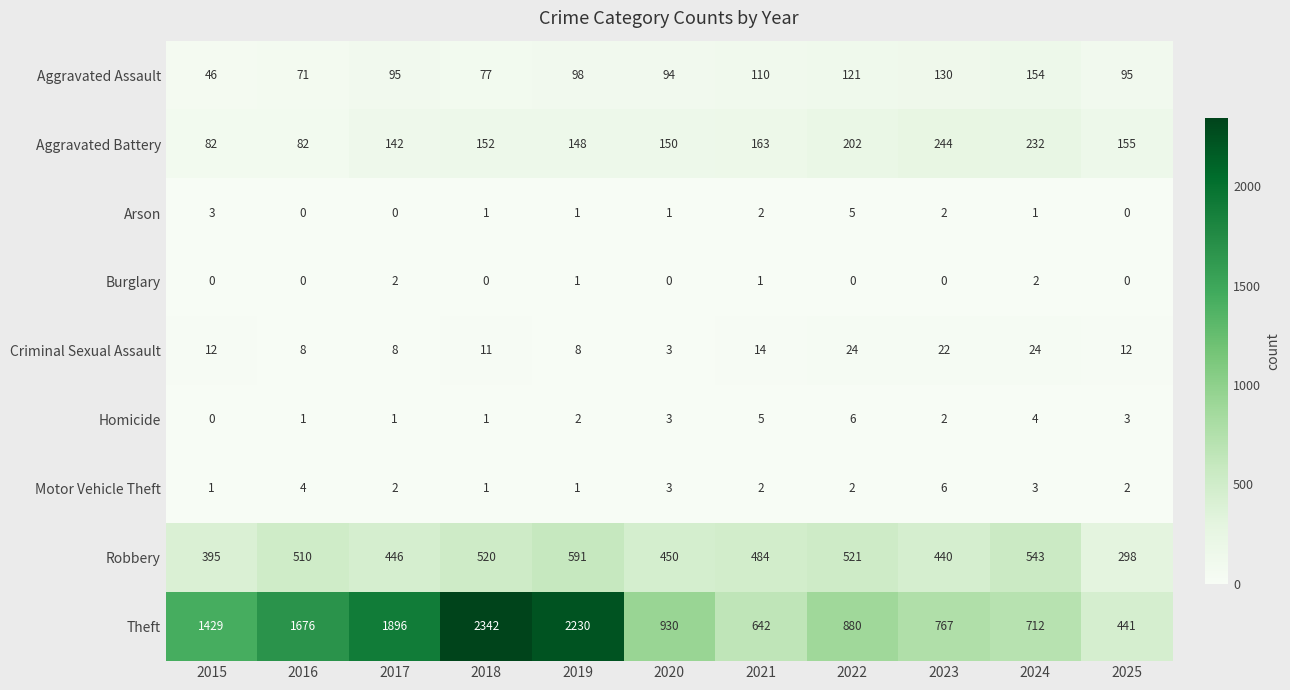

What is the greatest value displayed?

2342